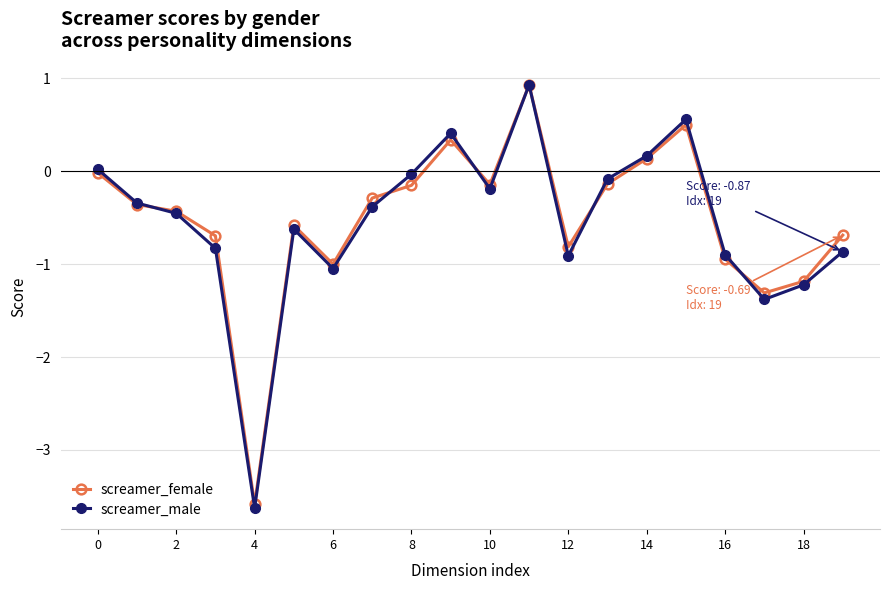

True or false: screamer_male has more than 2 interior local peaks.

True